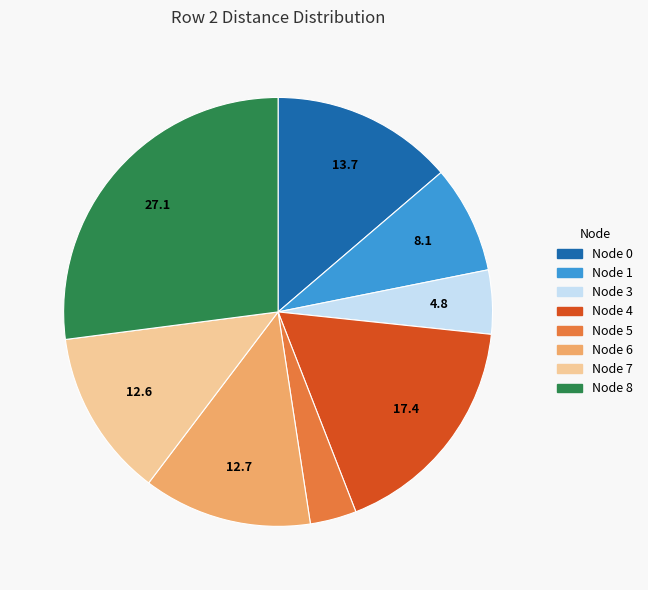

The Node 3 slice represents 5% of the pie. True or false?

True